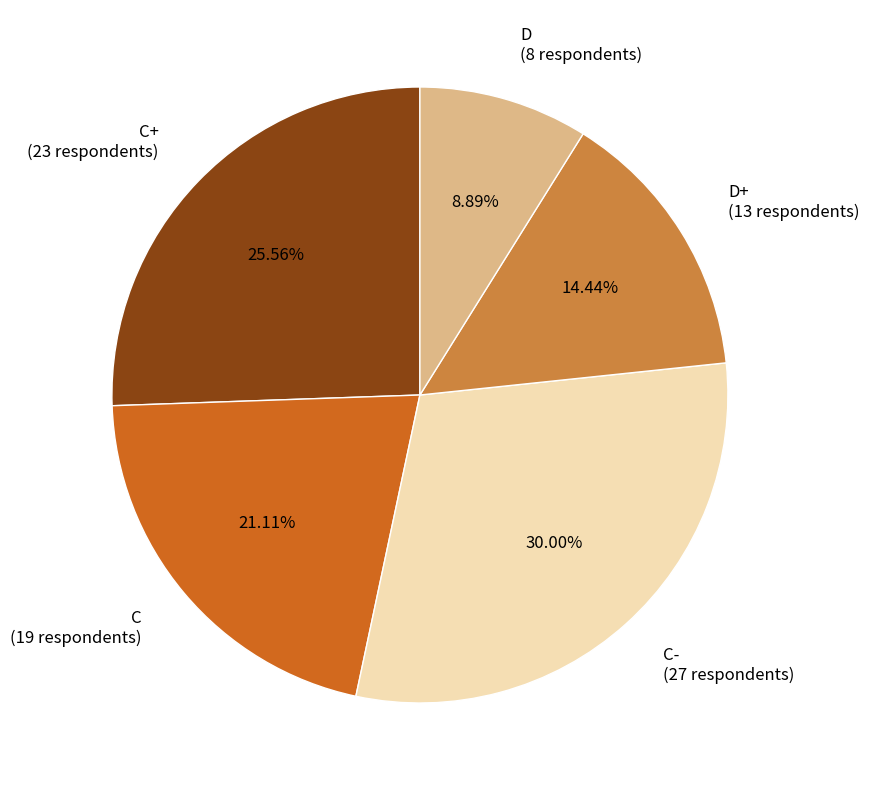

Approximately how many times larger is the value at D (8 respondents) compared to D+ (13 respondents)?

0.6